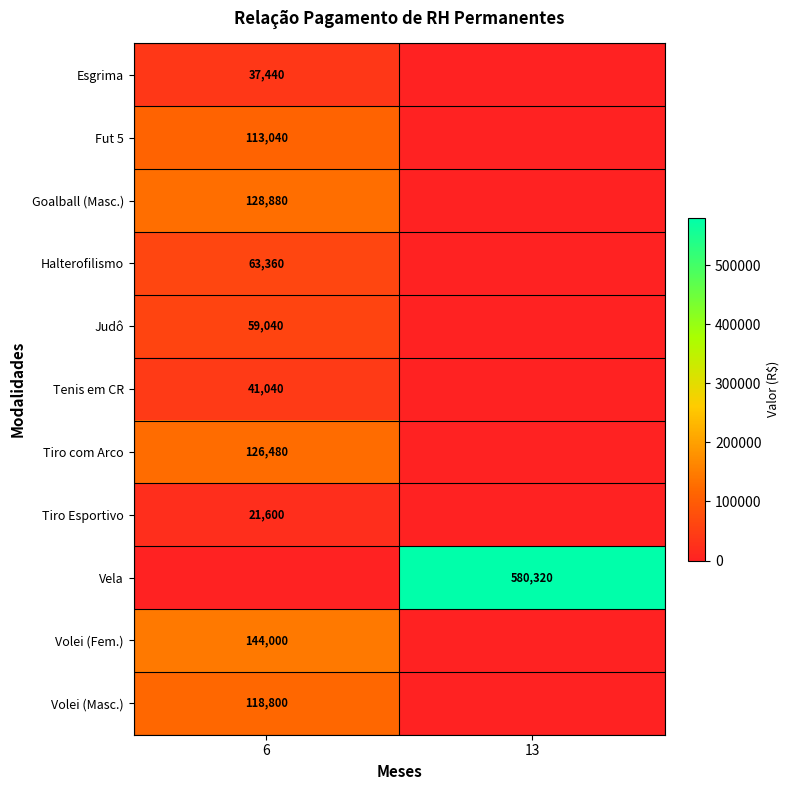

What is the spread (max minus min) of values at 13?

580320